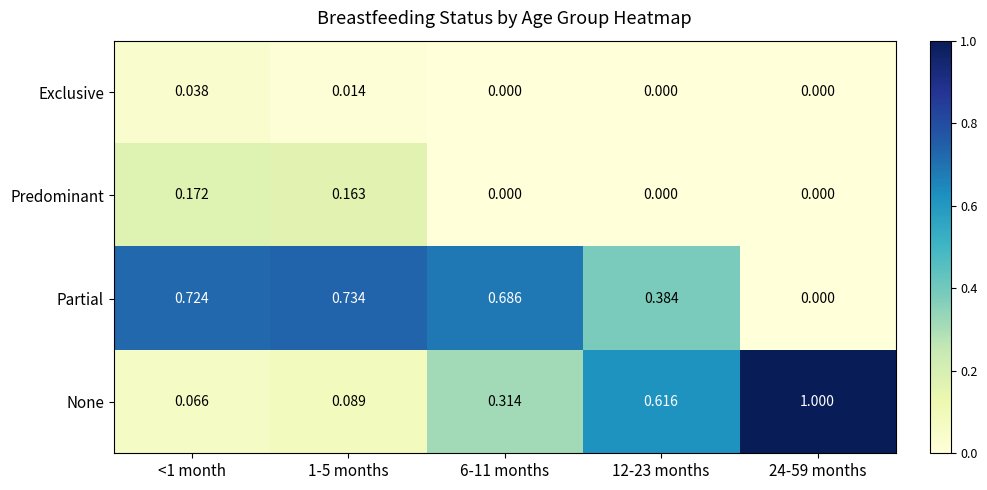

Rank the series by their maximum value, from lowest to highest.

Exclusive, Predominant, Partial, None